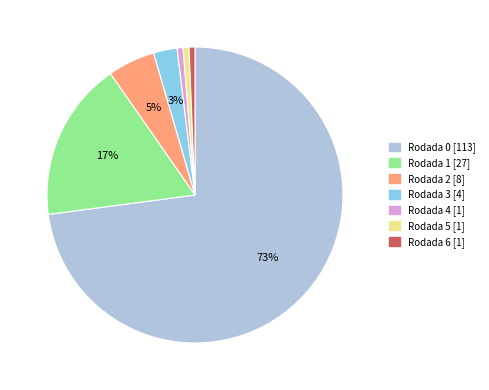

Count the number of slices in the pie.

7